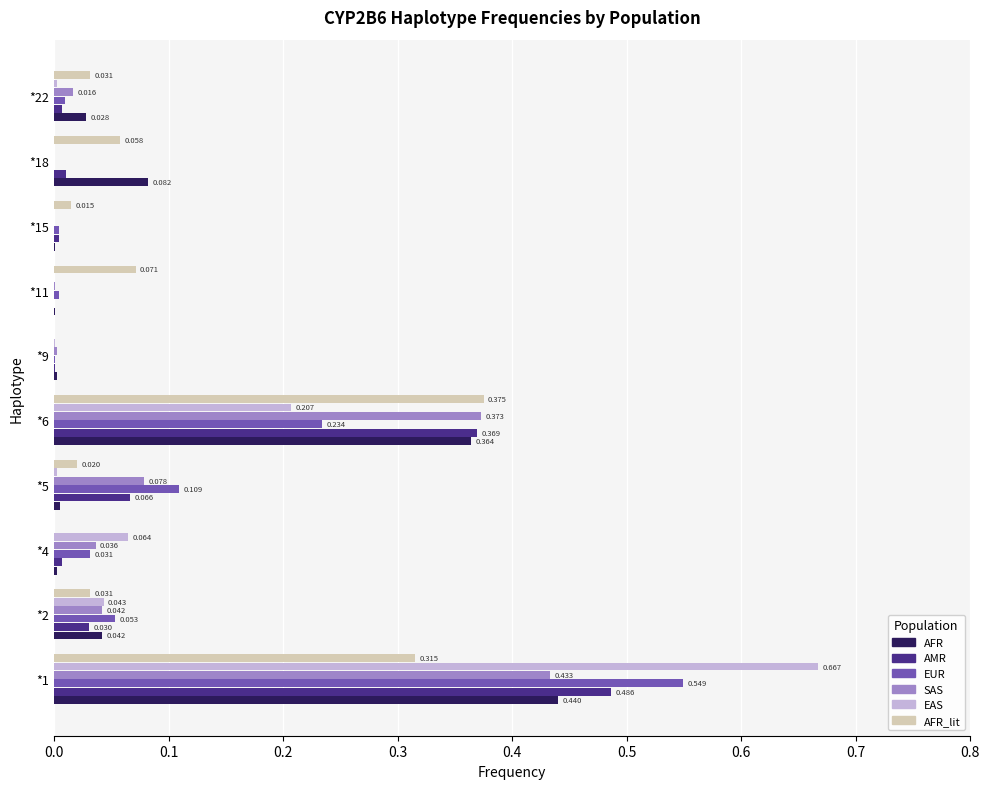

Is the value of EAS at *4 greater than the value of AFR at *15?

Yes